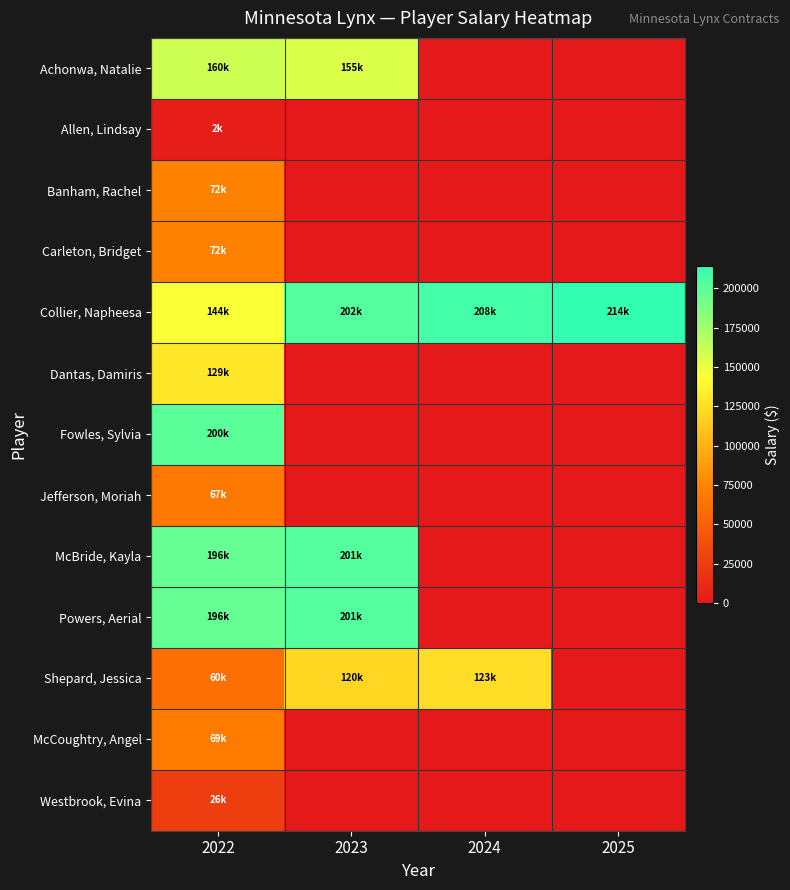

At how many categories does at least one series exceed 30751?

4